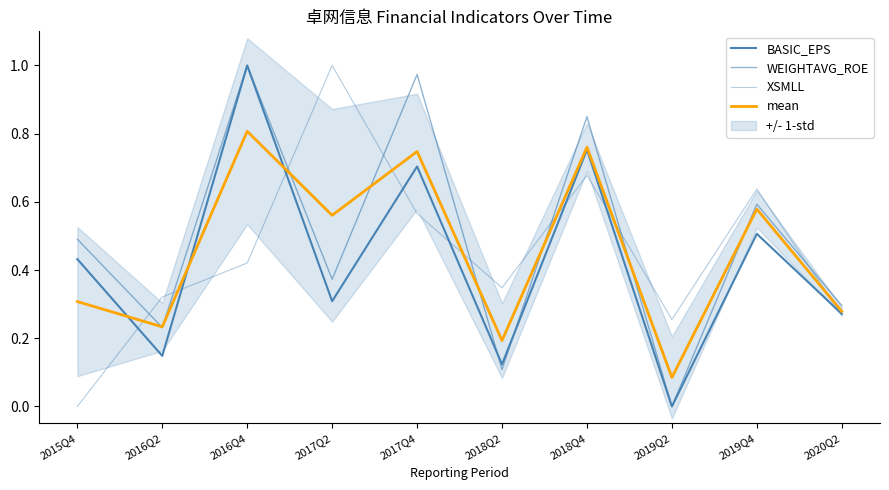

What is the difference between the second highest and second lowest values in the mean series?

0.6